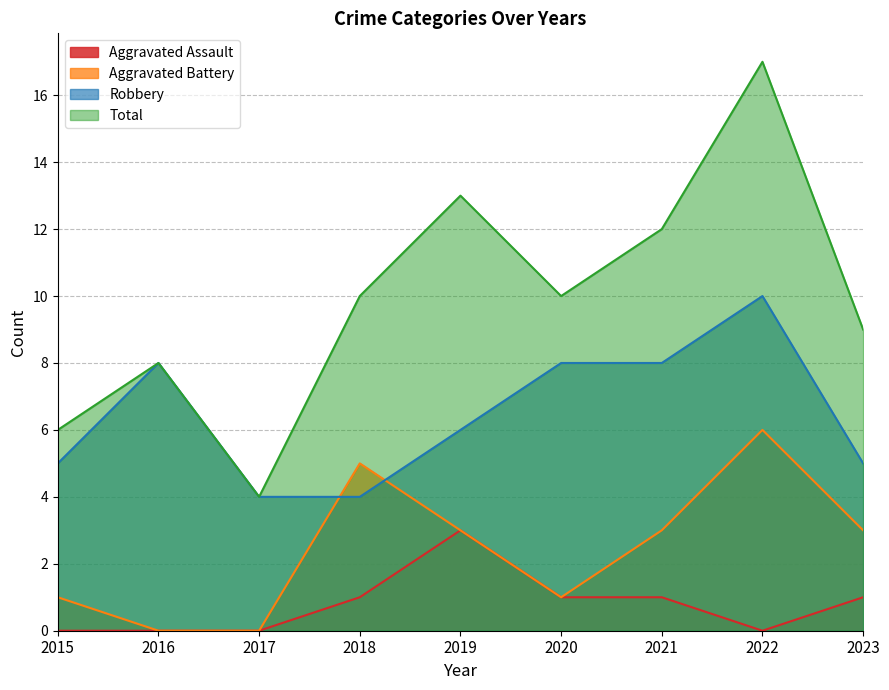

How many data points in Aggravated Battery are less than 3?

4